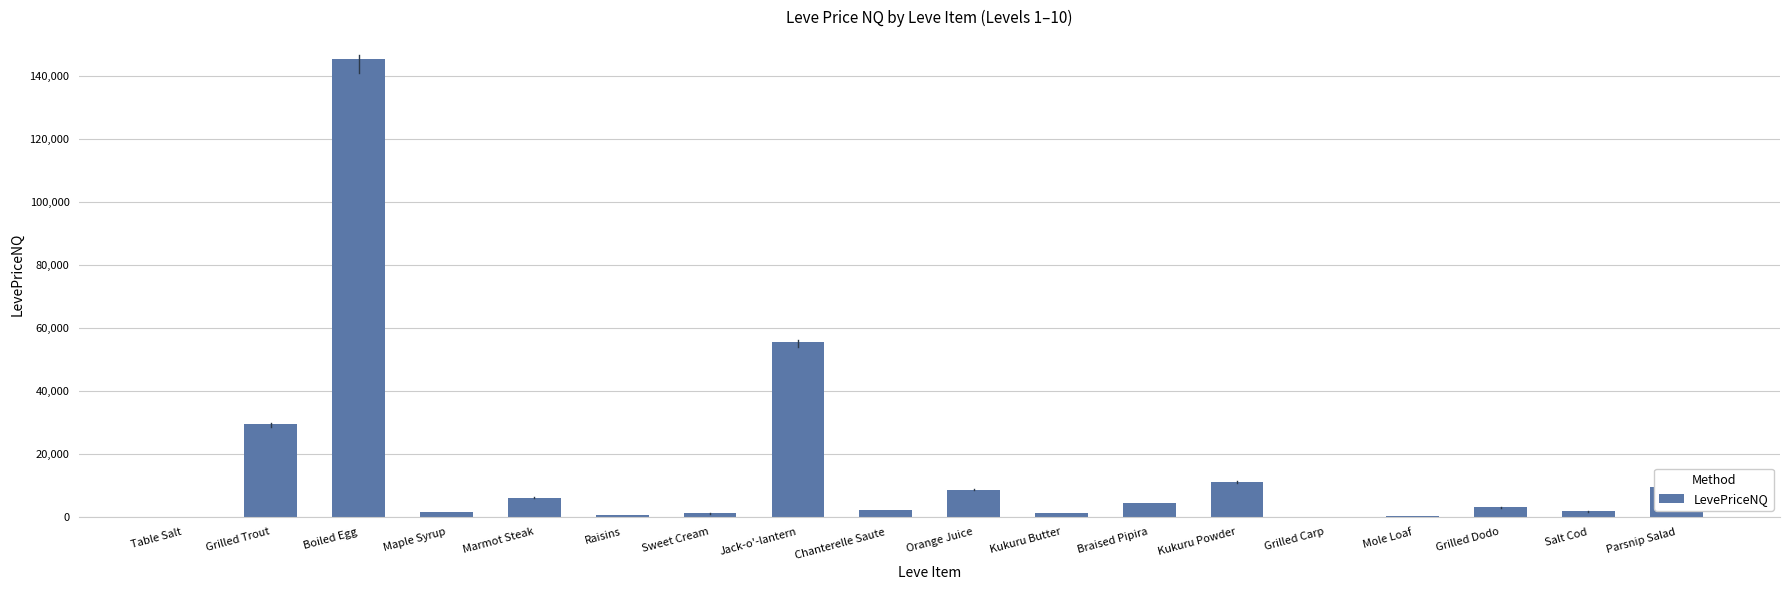

Which category has the highest value across all series?

Boiled Egg